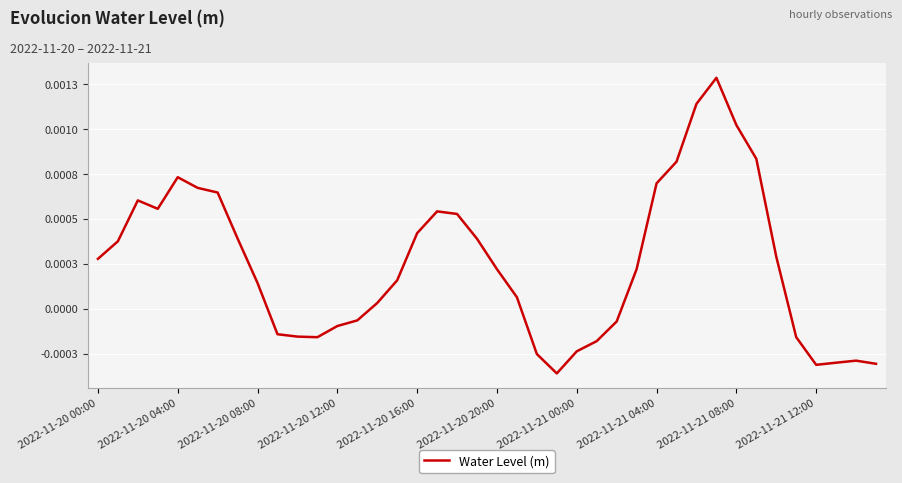

Does the chart display data point markers on the line(s)?

No